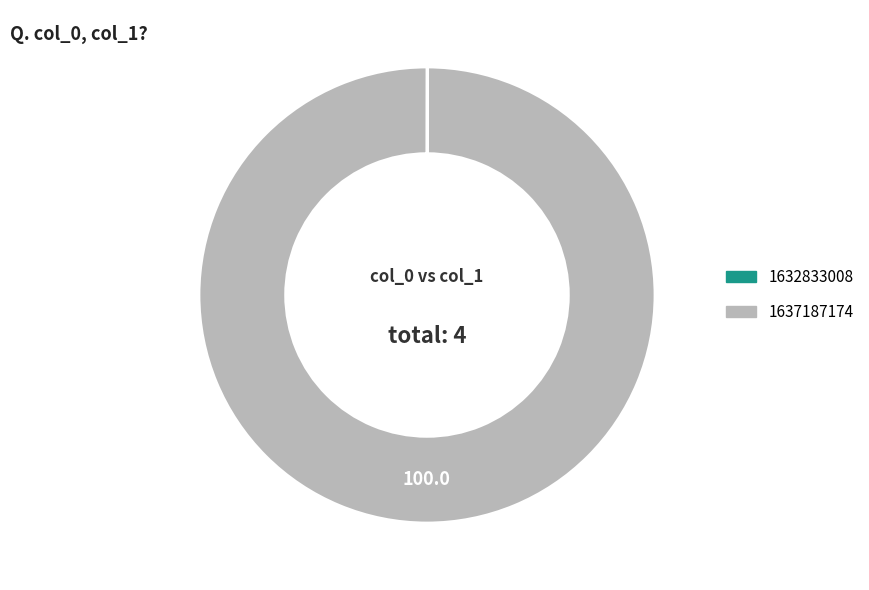

The 1637187174 slice represents 100% of the pie. True or false?

True